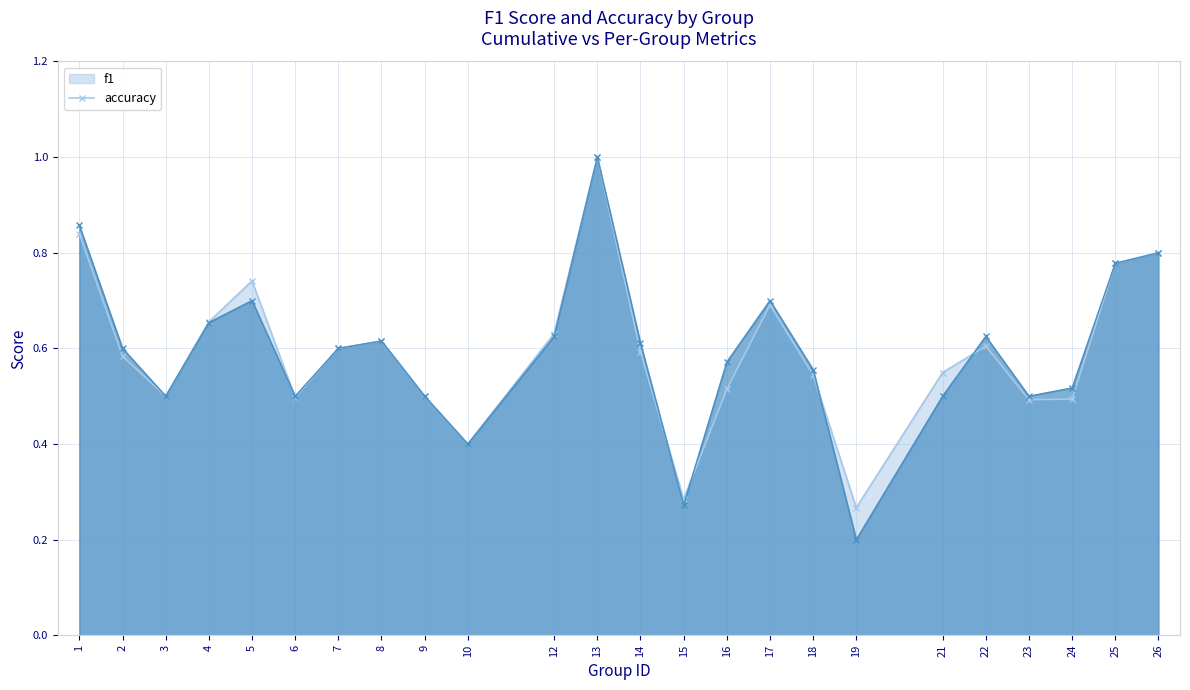

What is the value of the accuracy point at the 1st from the left?

0.9